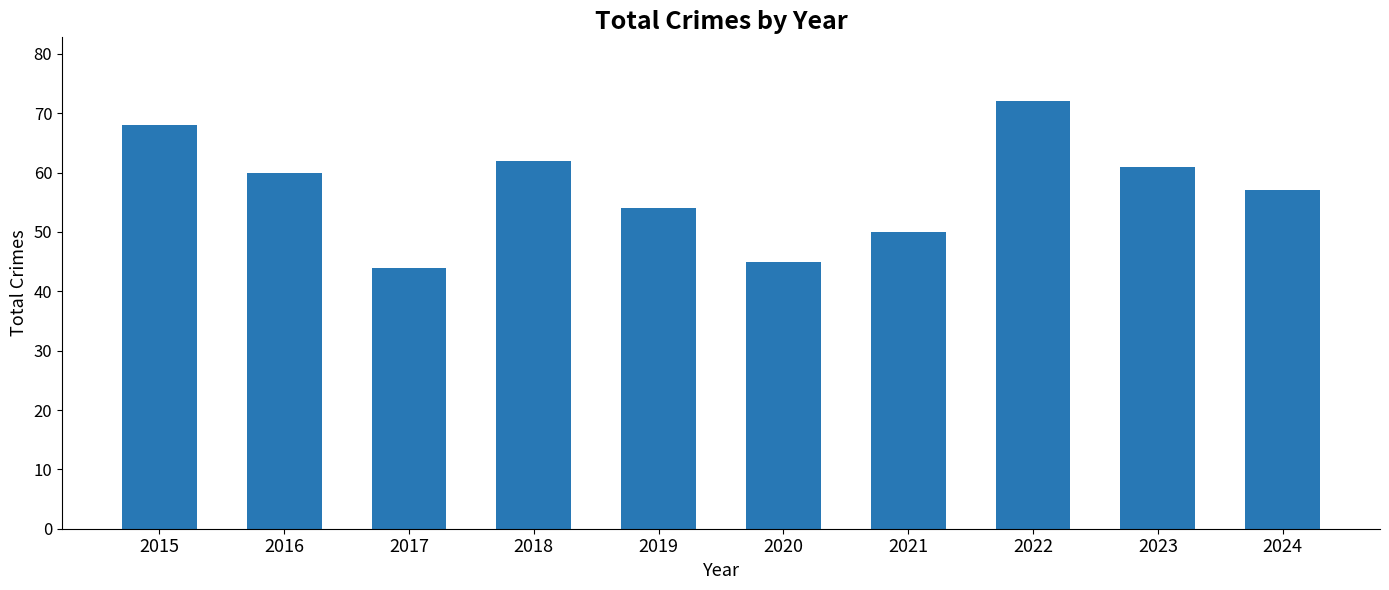

List the labels in order of value, largest first.

2022, 2015, 2018, 2023, 2016, 2024, 2019, 2021, 2020, 2017